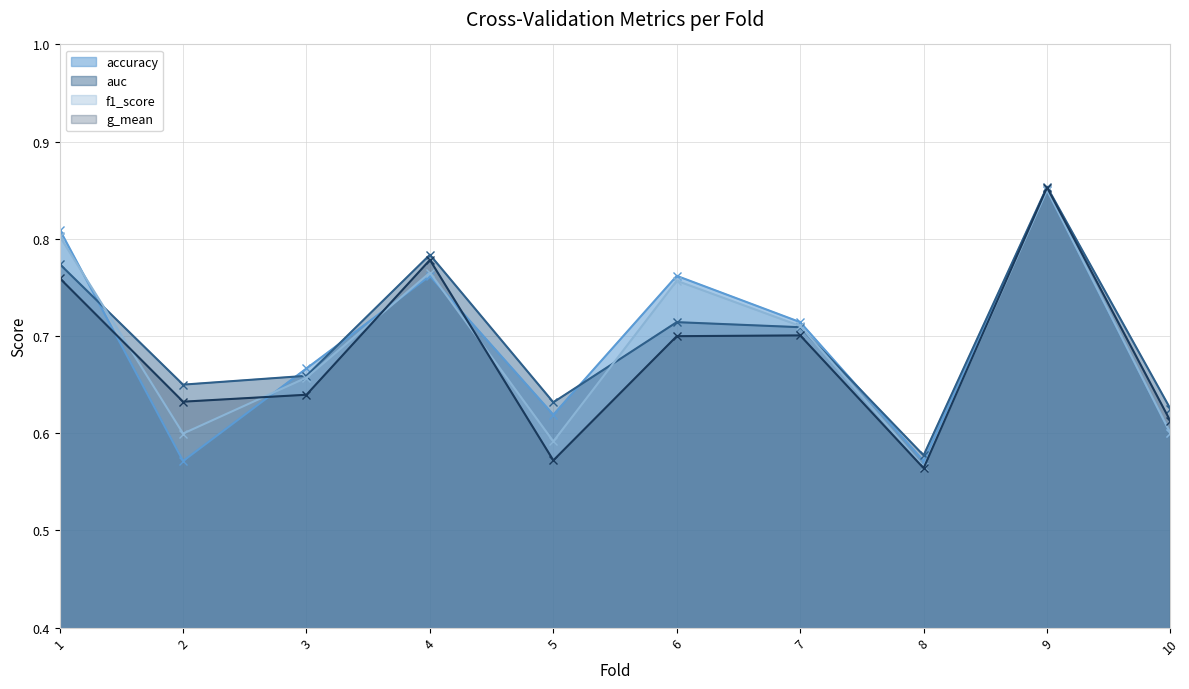

How many auc values are between 0 and 1?

10